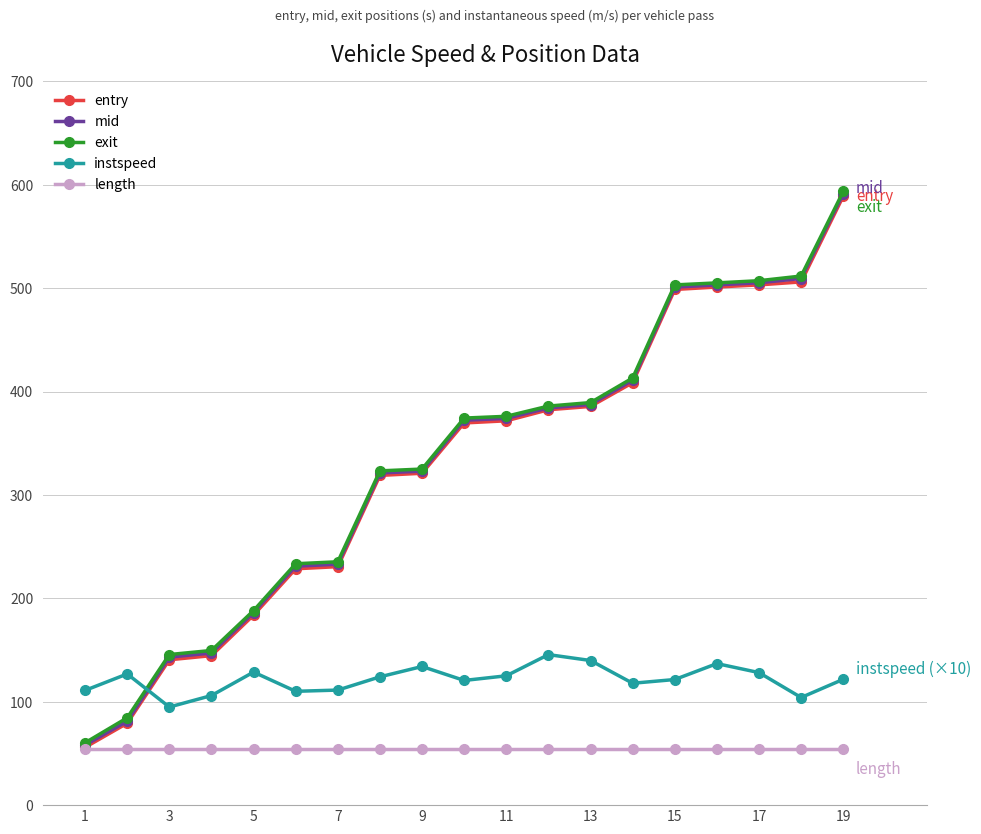

What is the minimum value for mid?

58.1